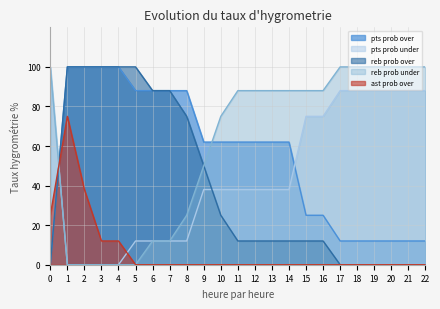

What is the value of the reb prob over point at the 12th from the left?

12